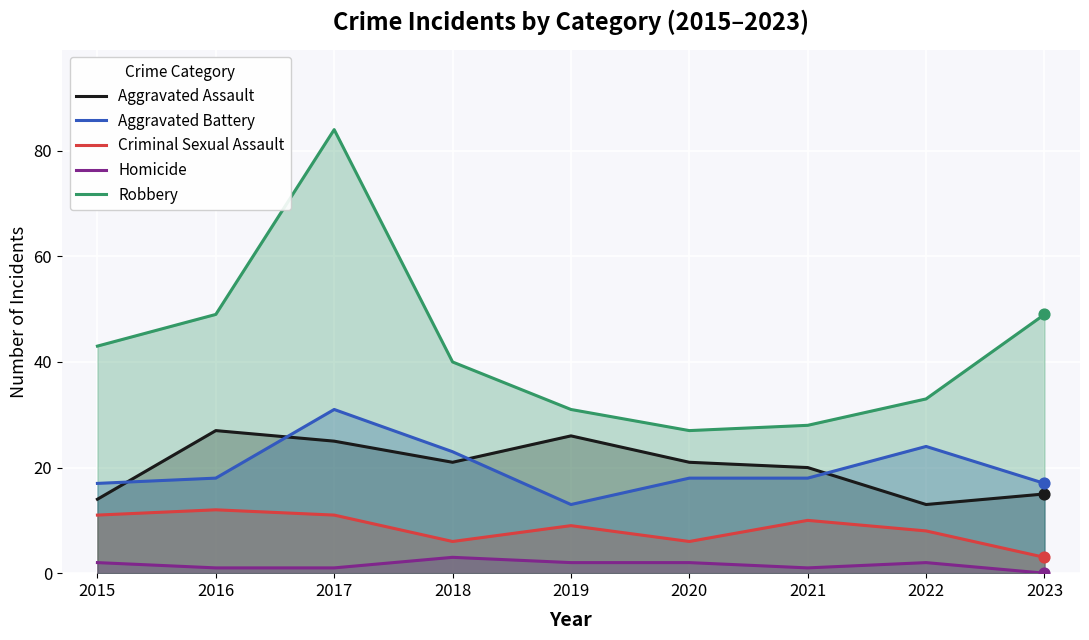

What are all the series names shown in the legend?

Aggravated Assault, Aggravated Battery, Criminal Sexual Assault, Homicide, Robbery